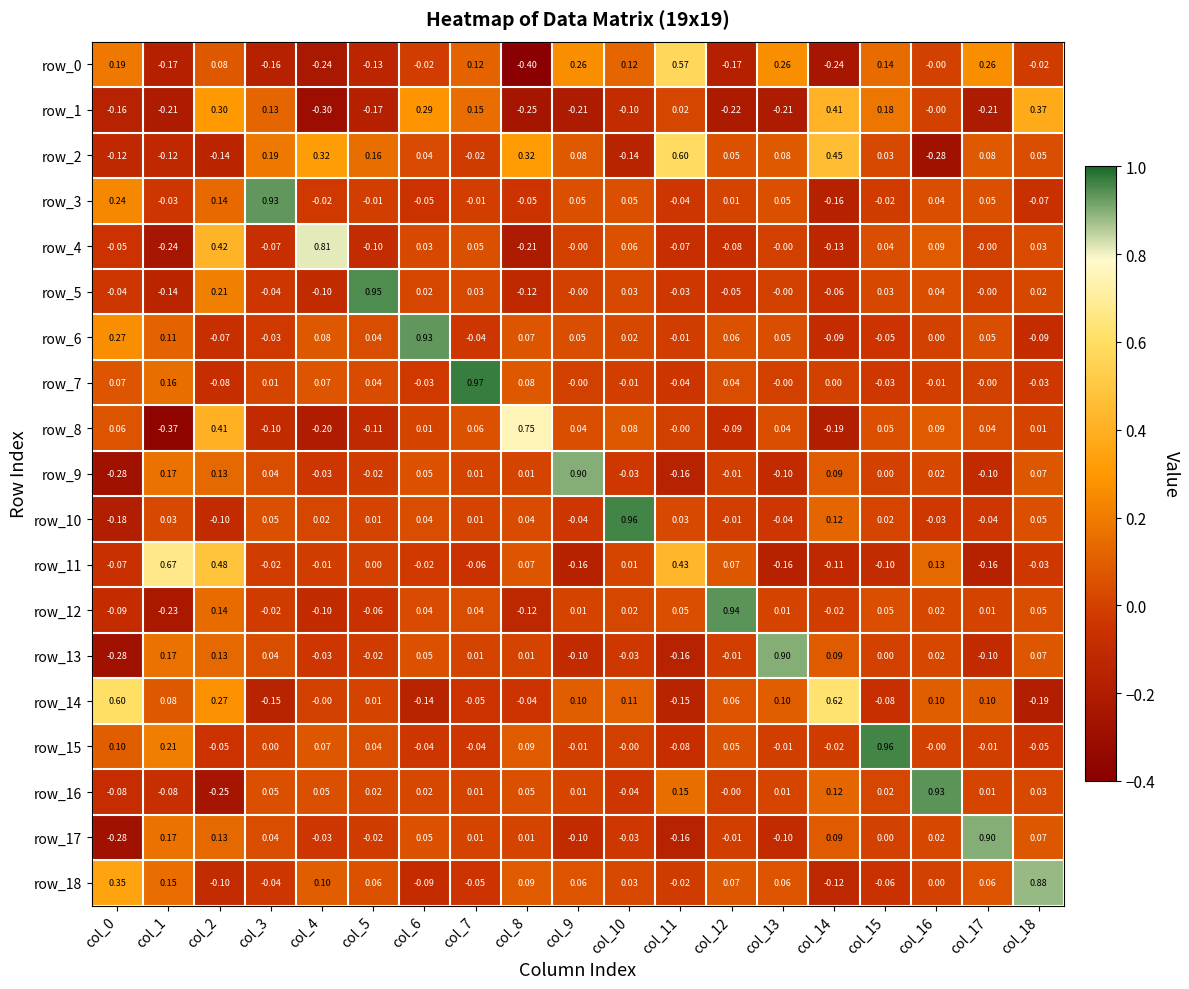

Is the value of row_1 at col_4 greater than the value of row_7 at col_3?

No